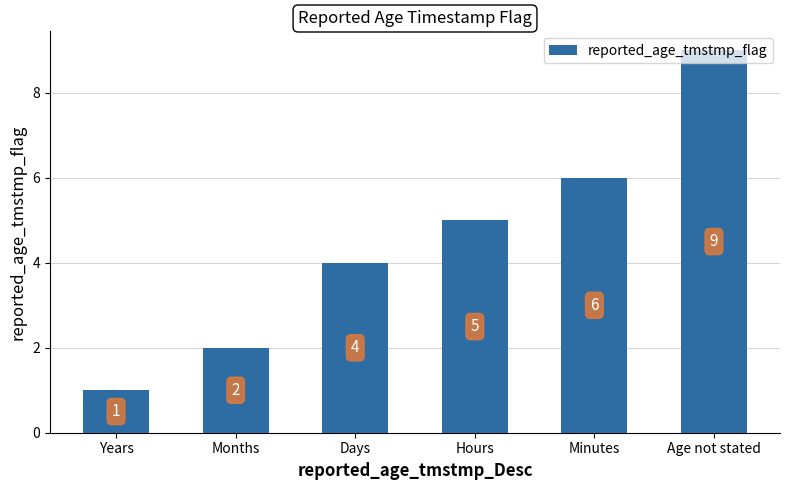

Reading left to right, what are all the values shown in this chart?

Years=1	Months=2	Days=4	Hours=5	Minutes=6	Age not stated=9